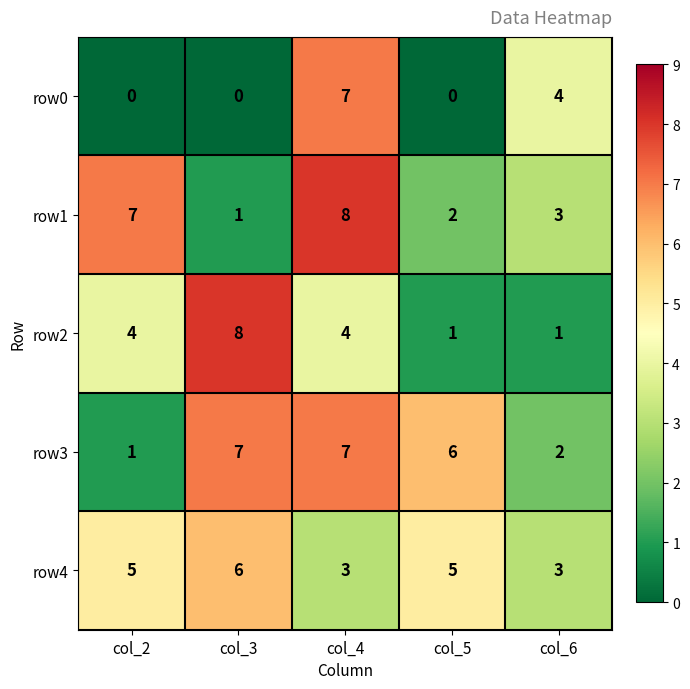

Reading left to right, extract all data points from this chart.

row0: col_2=0	col_3=0	col_4=7	col_5=0	col_6=4
row1: col_2=7	col_3=1	col_4=8	col_5=2	col_6=3
row2: col_2=4	col_3=8	col_4=4	col_5=1	col_6=1
row3: col_2=1	col_3=7	col_4=7	col_5=6	col_6=2
row4: col_2=5	col_3=6	col_4=3	col_5=5	col_6=3